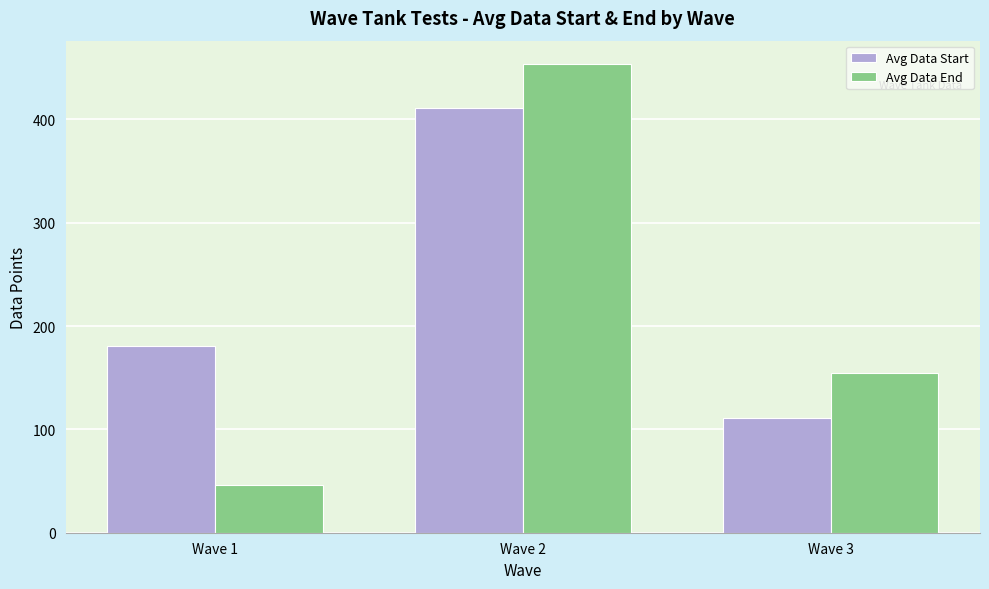

What are all the series names shown in the legend?

Avg Data Start, Avg Data End